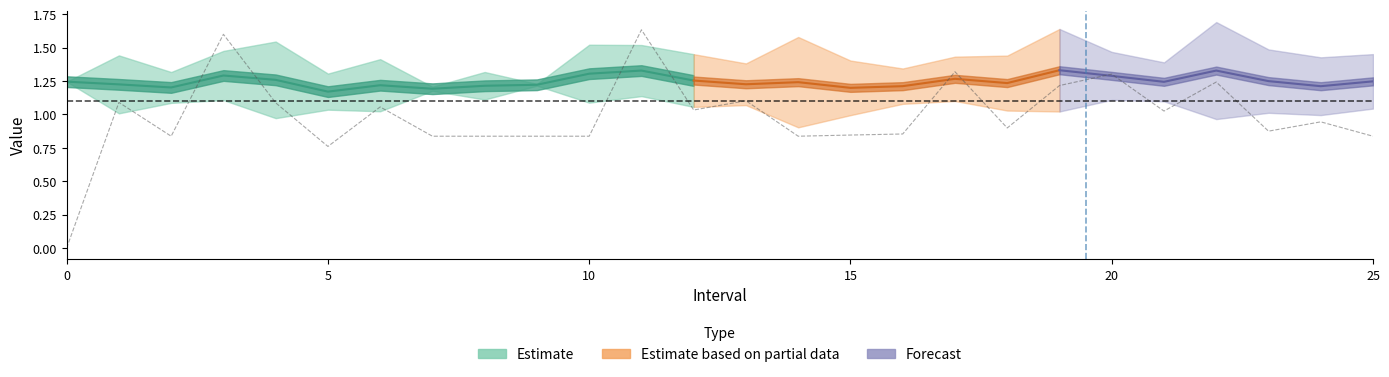

The value at 15 is 1.5. True or false?

False